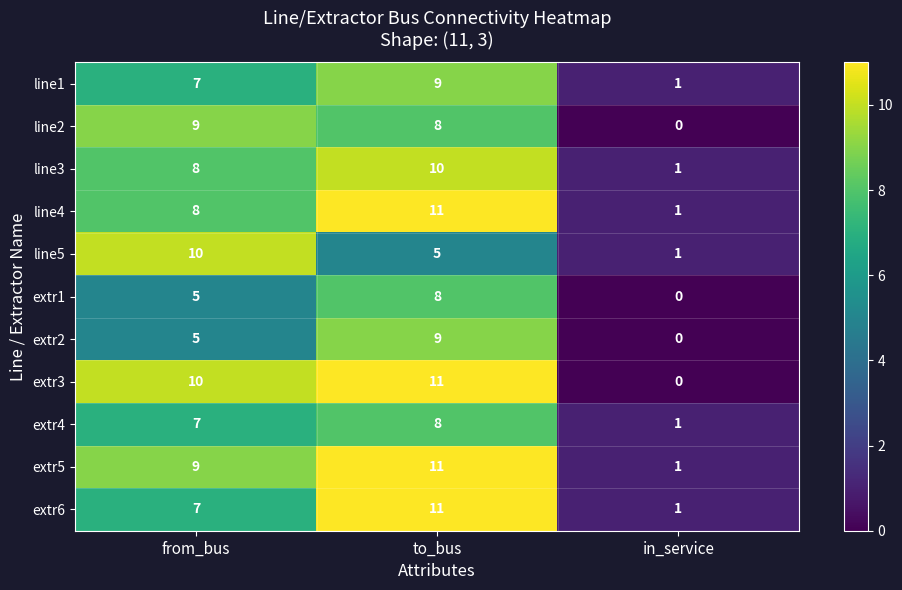

What is the approximate value of line4 at from_bus, to the nearest 10?

10